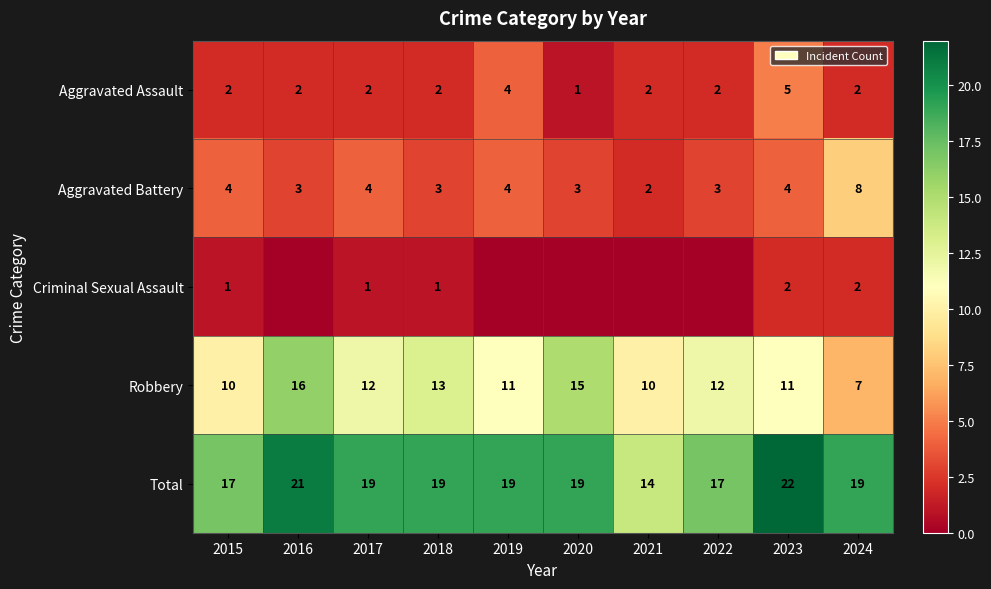

Is it true that Total equals 21 at 2016?

True